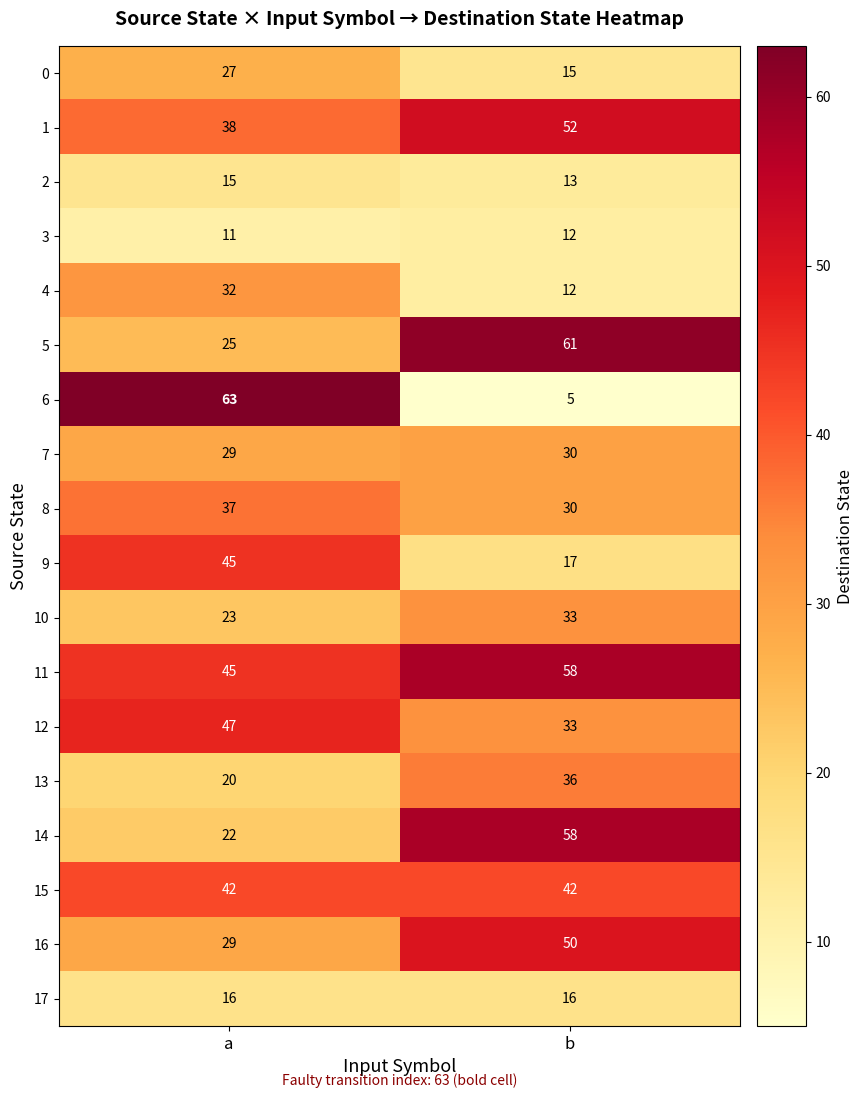

Read the 16 value at b.

50